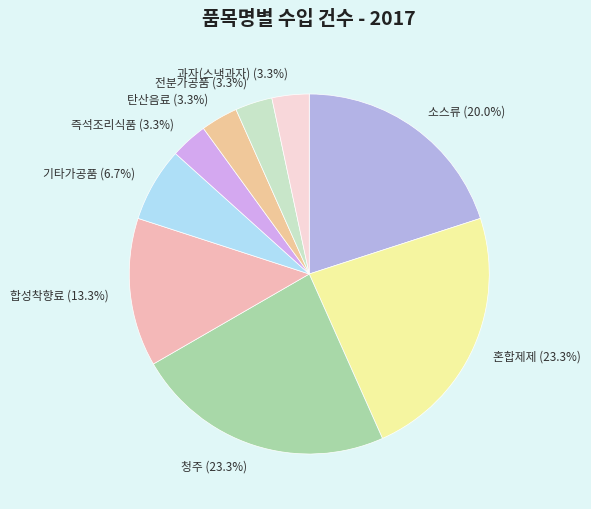

Count the number of slices in the pie.

9